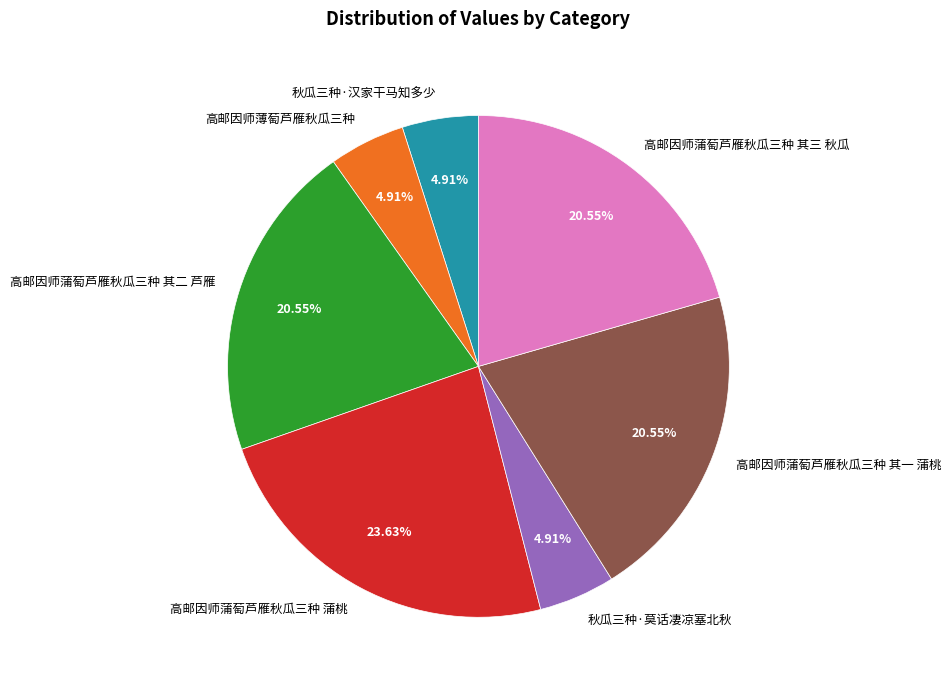

What percentage is NOT represented by 高邮因师蒲萄芦雁秋瓜三种 其一 蒲桃?

79.5%